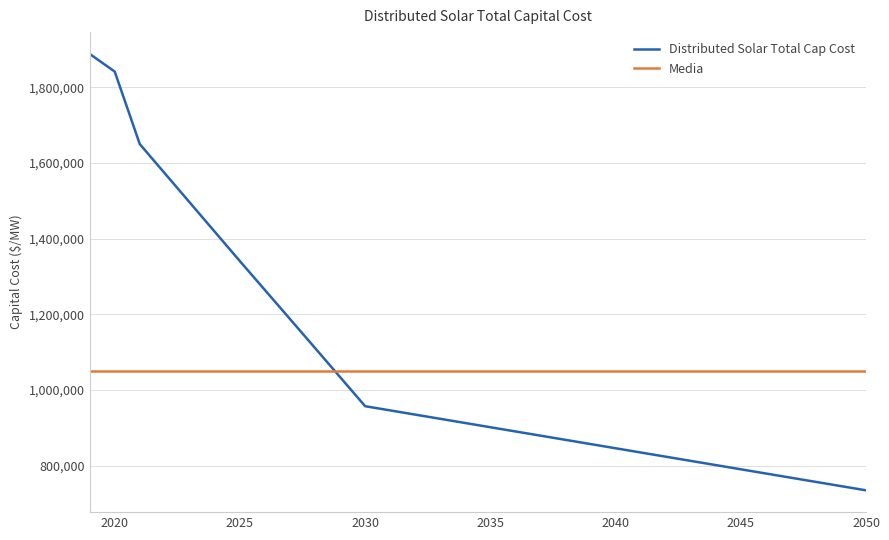

What is the minimum value shown in the chart?

734910.2